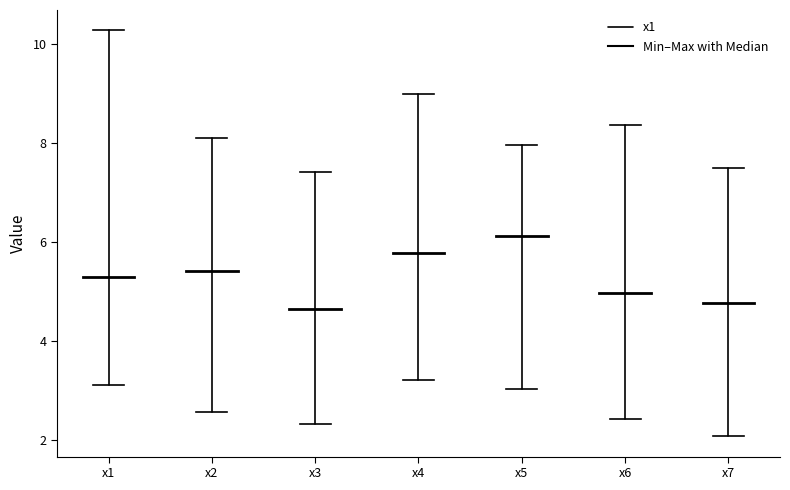

Reading left to right, read every box against the y-axis: the position of its median line, the range the box covers, and the ends of its whiskers. The values are not printed on the chart, so give them approximately, as read against the axis.

x1: median 5.2, box 4.0 to 7.4, whiskers 3.2 to 10.2
x2: median 5.4, box 4.4 to 7.0, whiskers 2.6 to 8.2
x3: median 4.6, box 4.2 to 5.8, whiskers 2.4 to 7.4
x4: median 5.8, box 4.4 to 6.8, whiskers 3.2 to 9.0
x5: median 6.2, box 4.6 to 7.2, whiskers 3.0 to 8.0
x6: median 5.0, box 4.0 to 6.4, whiskers 2.4 to 8.4
x7: median 4.8, box 3.0 to 6.4, whiskers 2.0 to 7.4